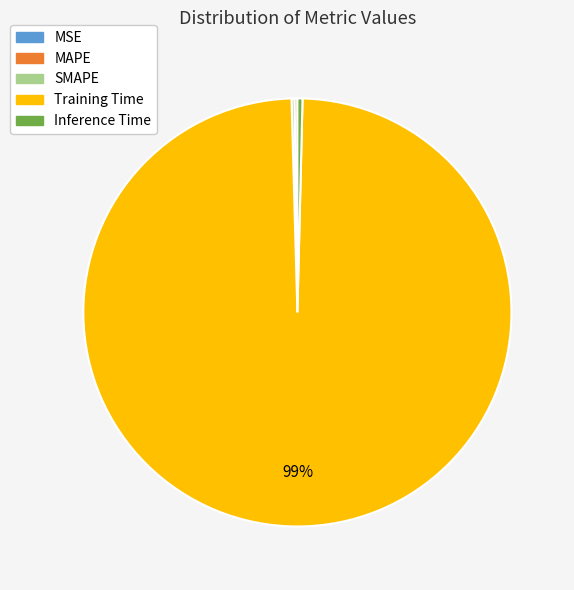

Which category has the biggest portion of the pie?

Training Time